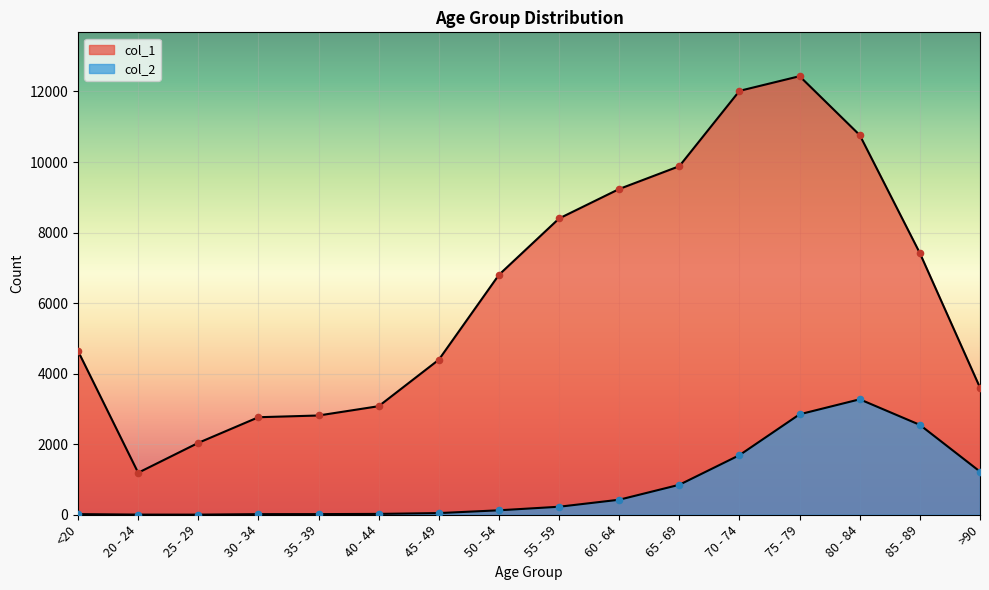

Which series contains the lowest Y value?

col_2